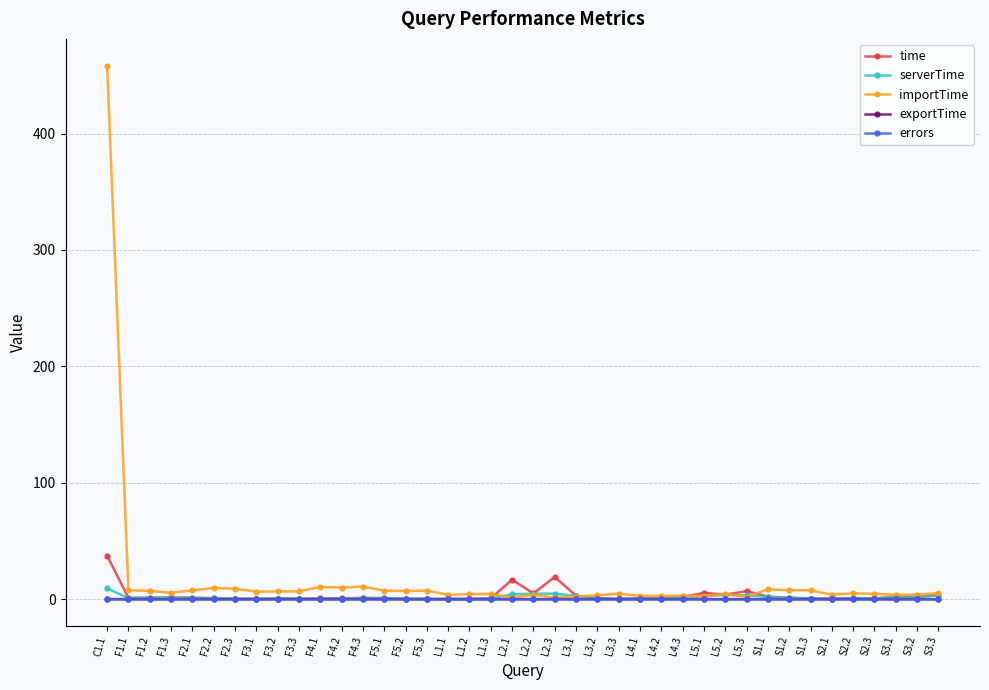

What is the spread (max minus min) of values at L1.2?

4.3